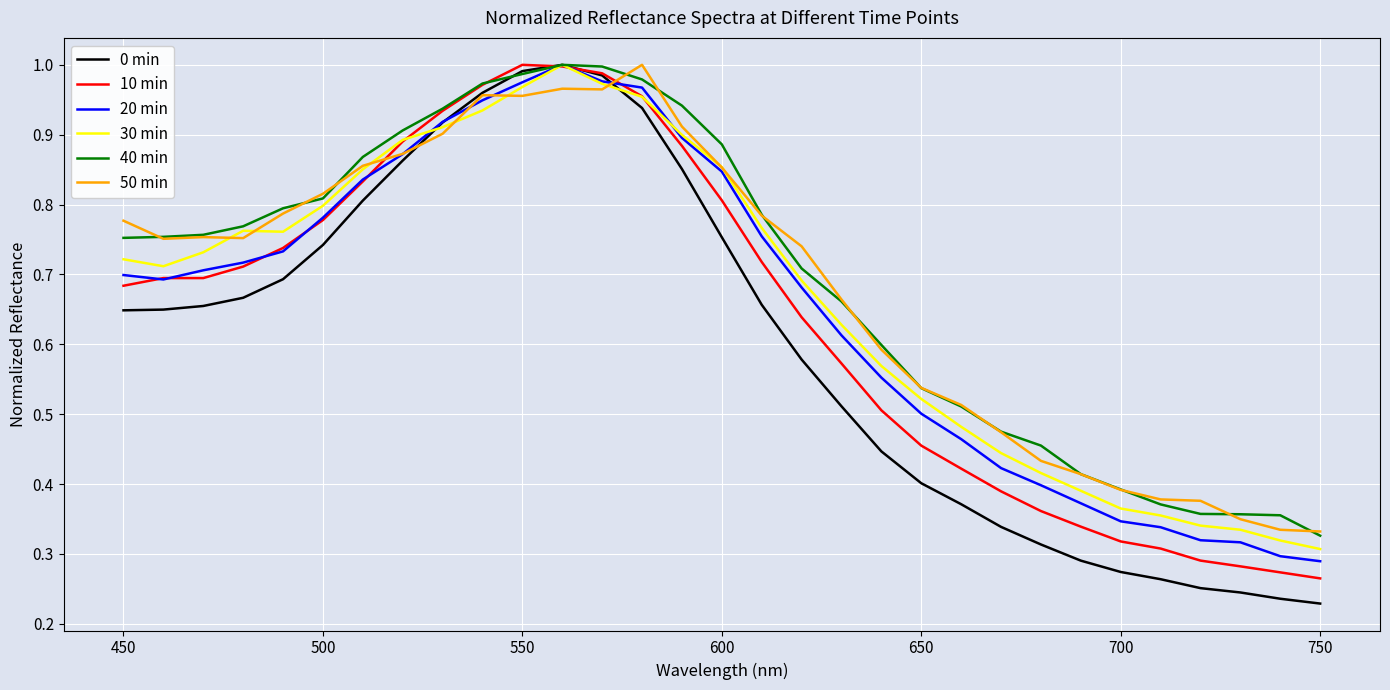

True or false: 40 min has more than 0 points higher than both neighbors.

True